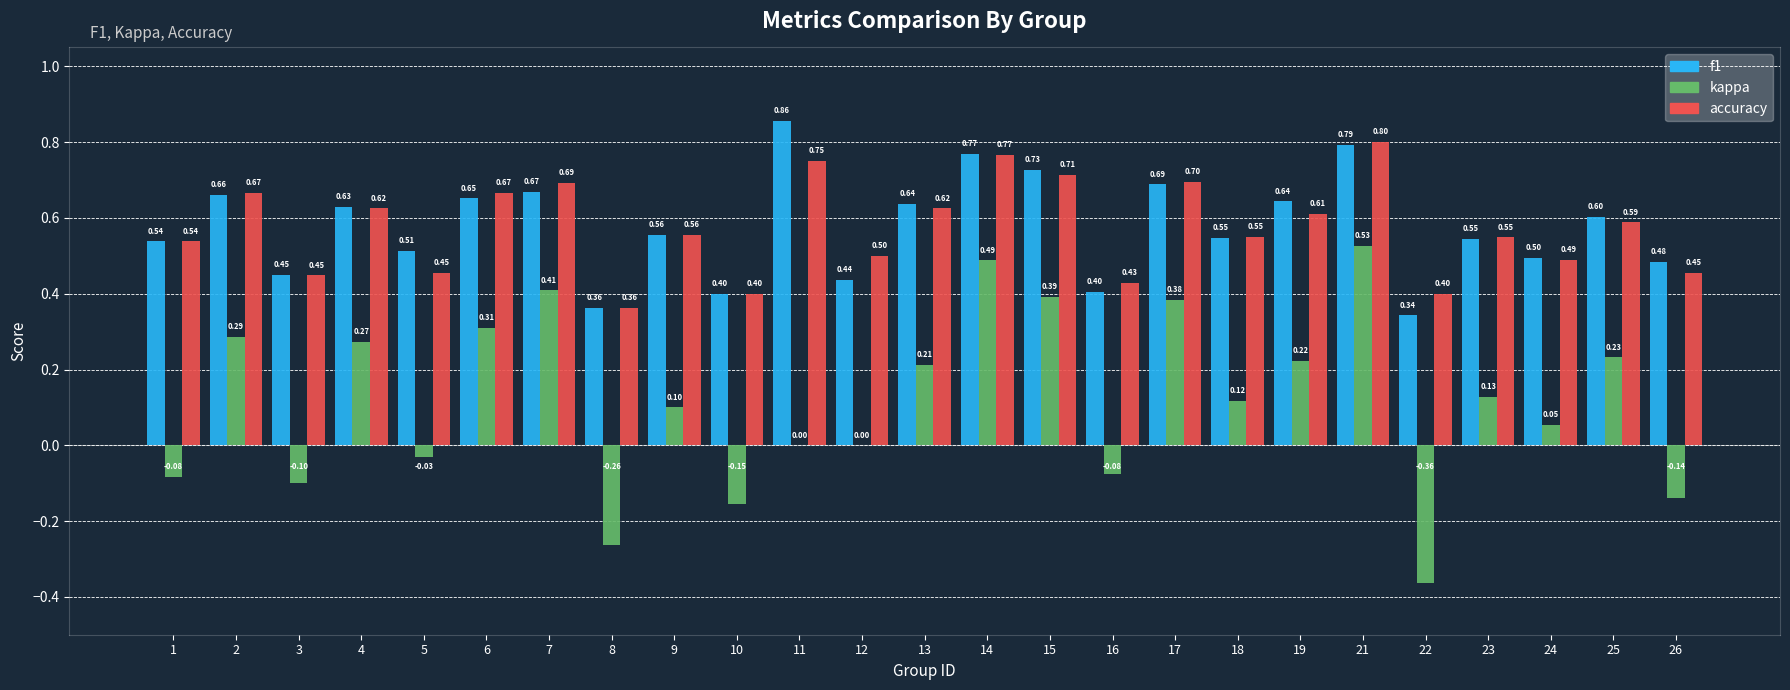

True or false: kappa has a value of 0.5 at 14.

True